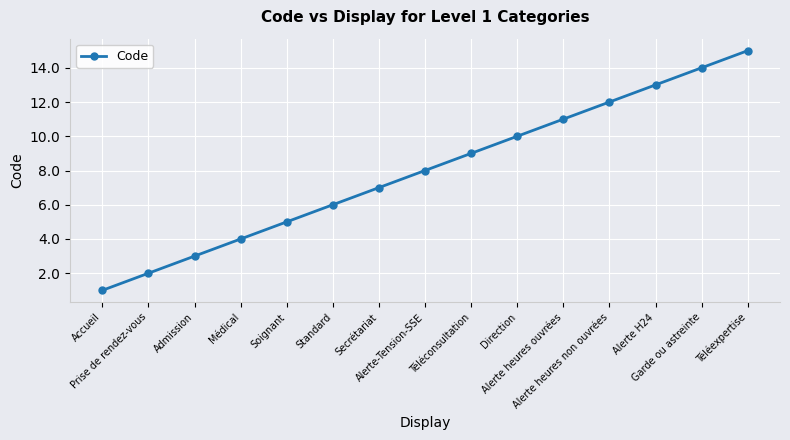

What is the maximum value shown in the chart?

15